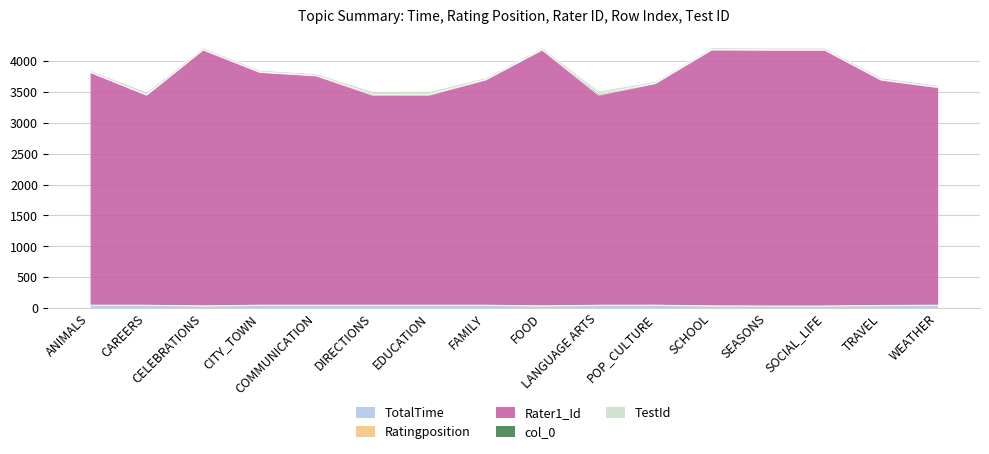

What are all the series names shown in the legend?

TotalTime, Ratingposition, Rater1_Id, col_0, TestId